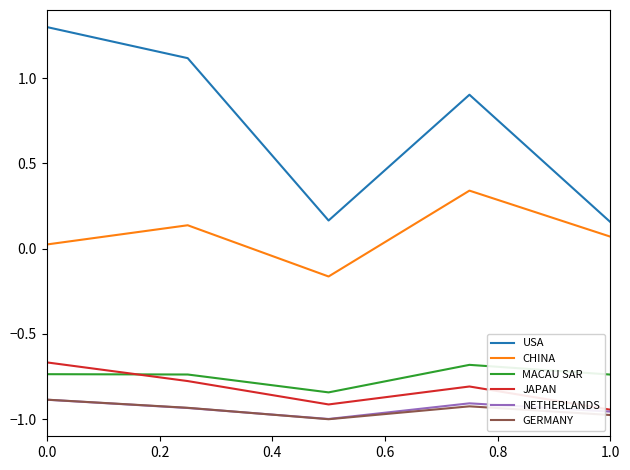

True or false: NETHERLANDS and CHINA intersect in this chart.

False